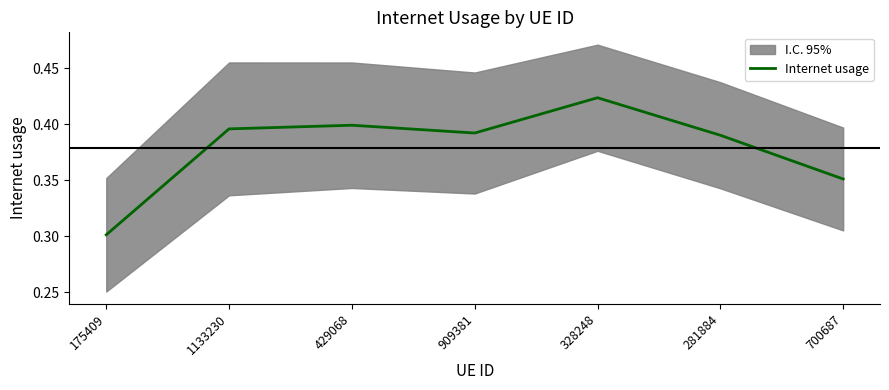

Where is the data nearest to the value 0?

175409